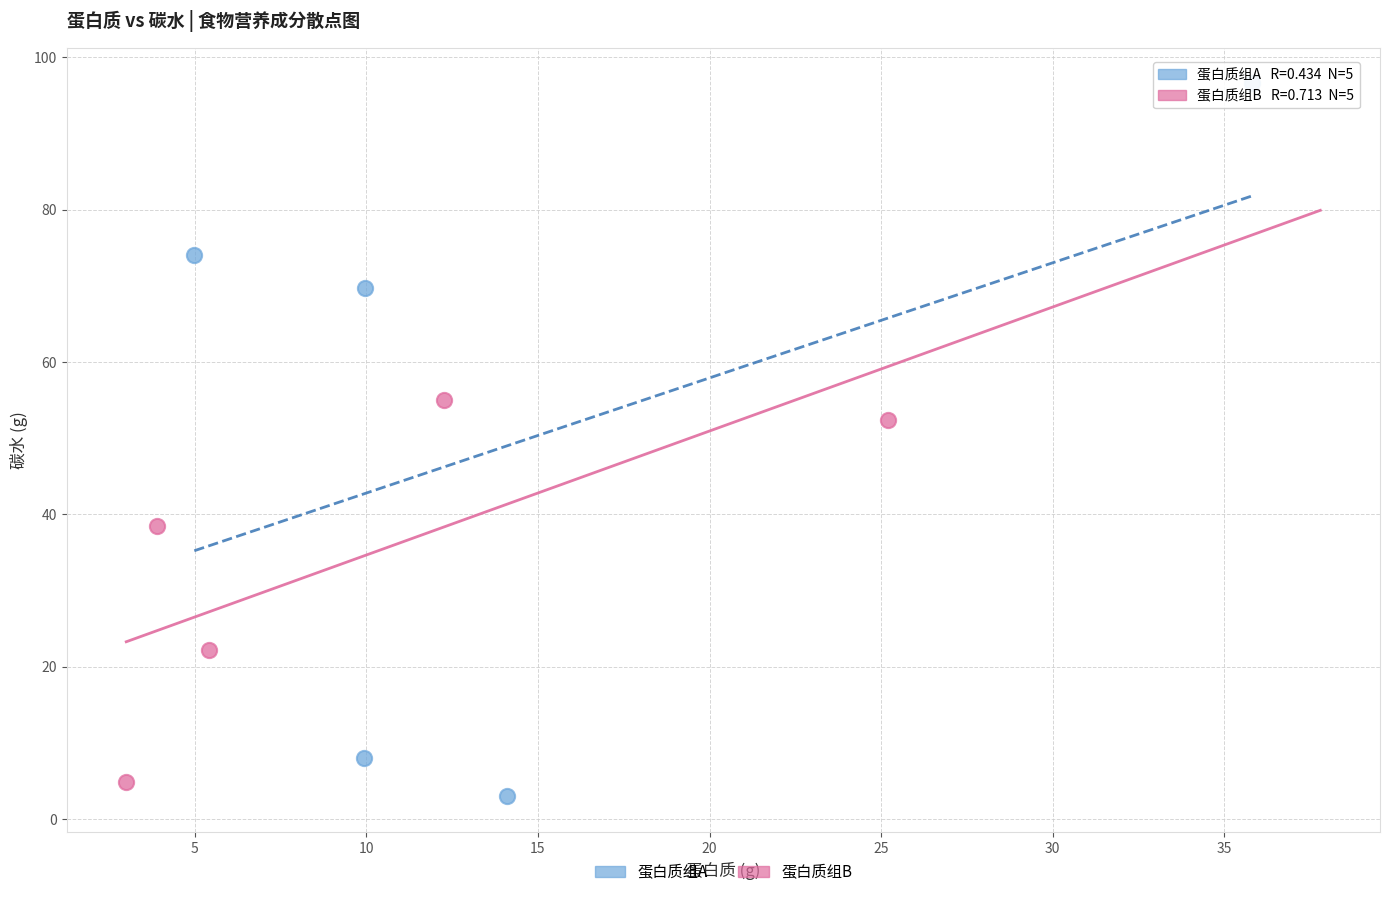

Which series has the widest spread of Y values?

蛋白质组A